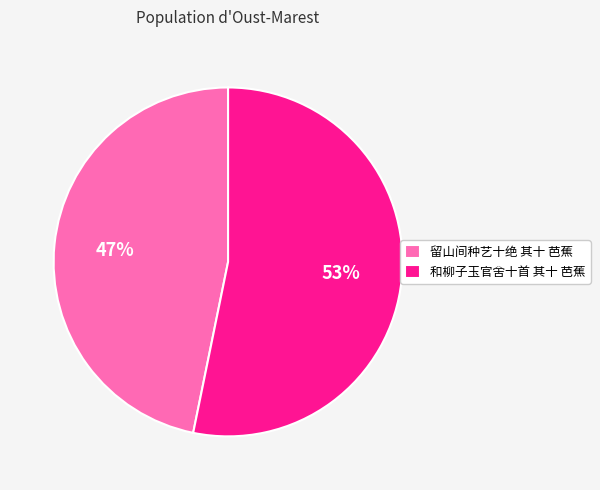

What is the ratio of the value at 和柳子玉官舍十首 其十 芭蕉 to the value at 留山间种艺十绝 其十 芭蕉?

1.1